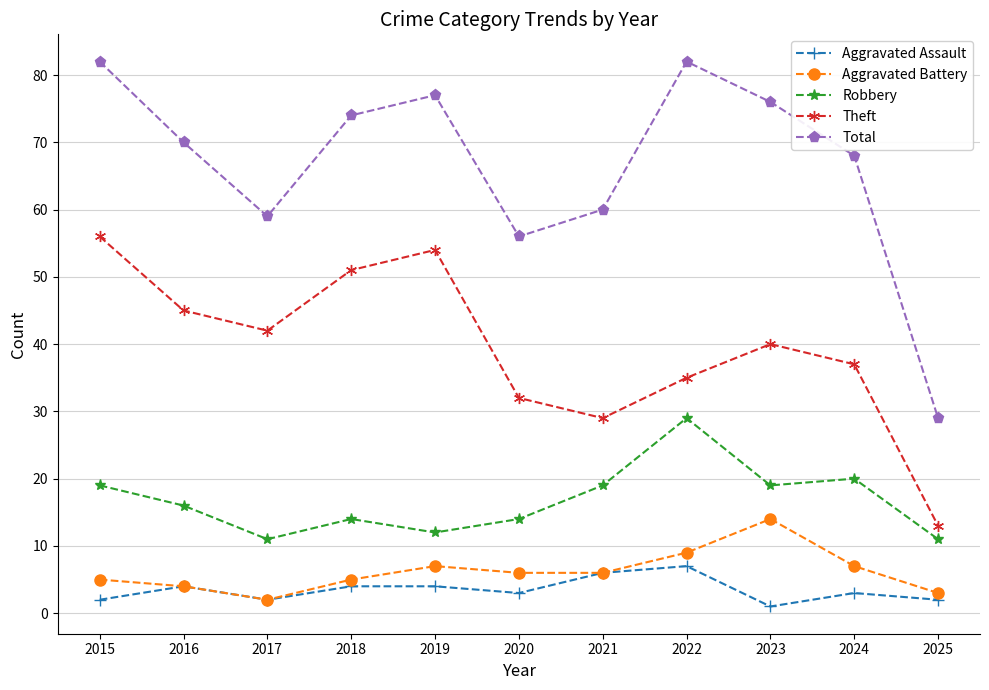

Which series has the largest range (max minus min)?

Total